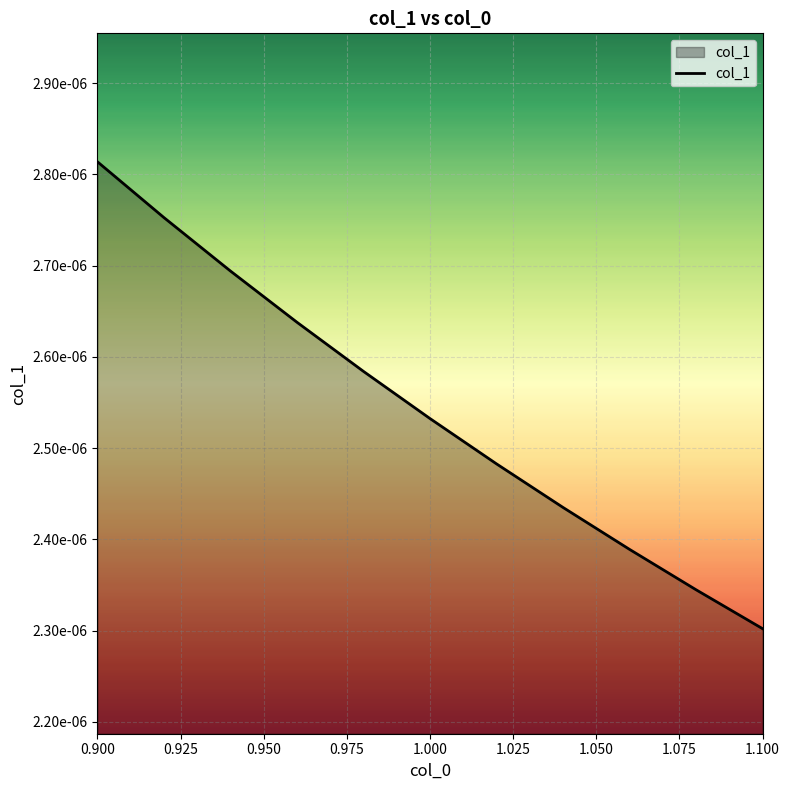

Count the values in the range 0 to 1.

11